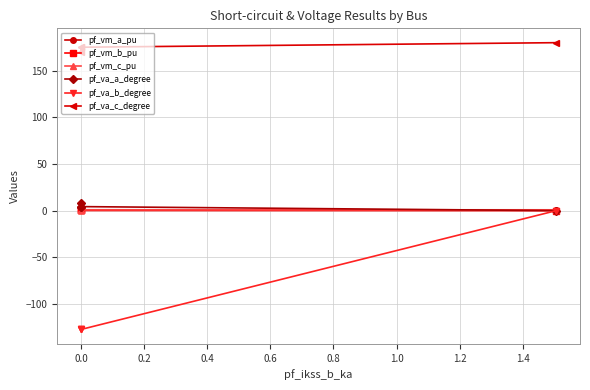

Is the value of pf_vm_a_pu at 0.4 greater than the value of pf_va_a_degree at −0.2?

No